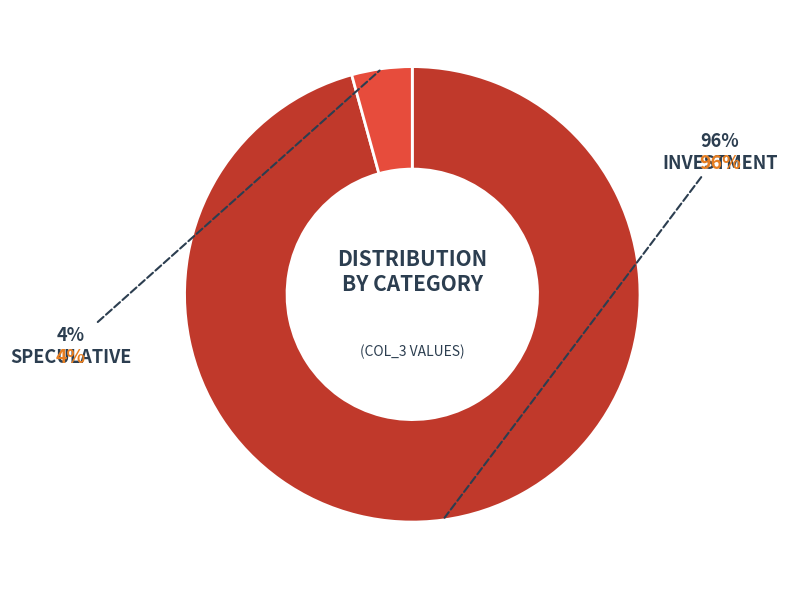

Is the sum of C and Investment greater than half?

Yes